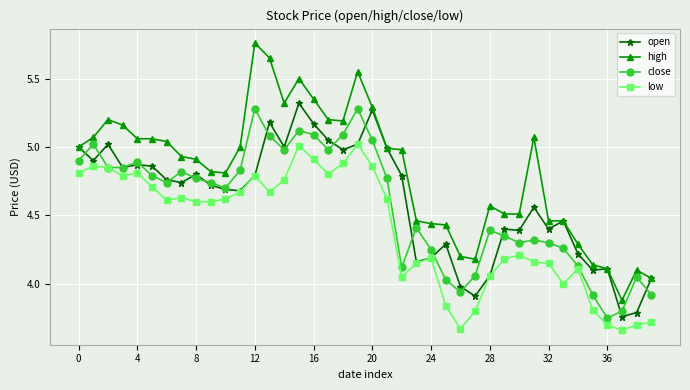

Which series has the widest spread of values?

high